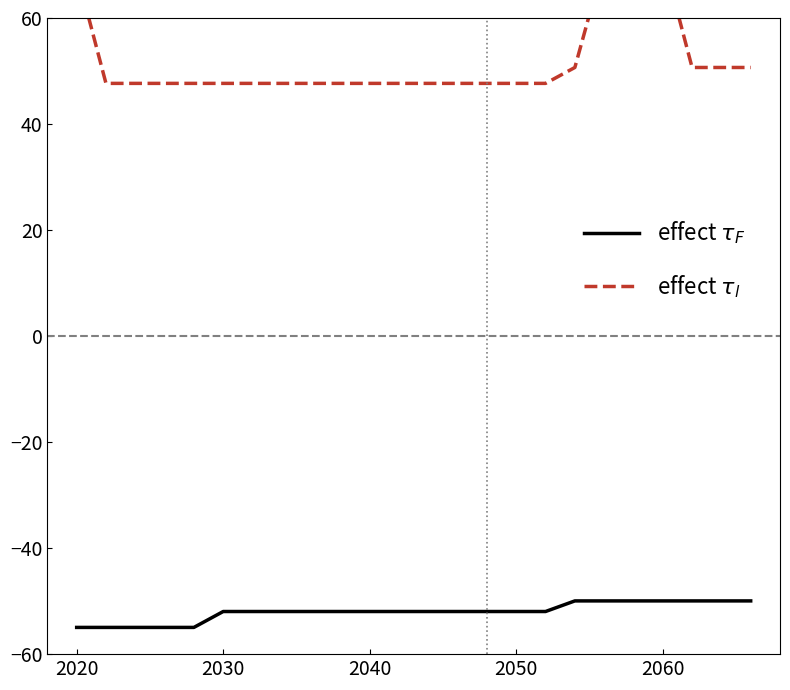

True or false: effect $\tau_l$ has more than 2 interior local peaks.

False